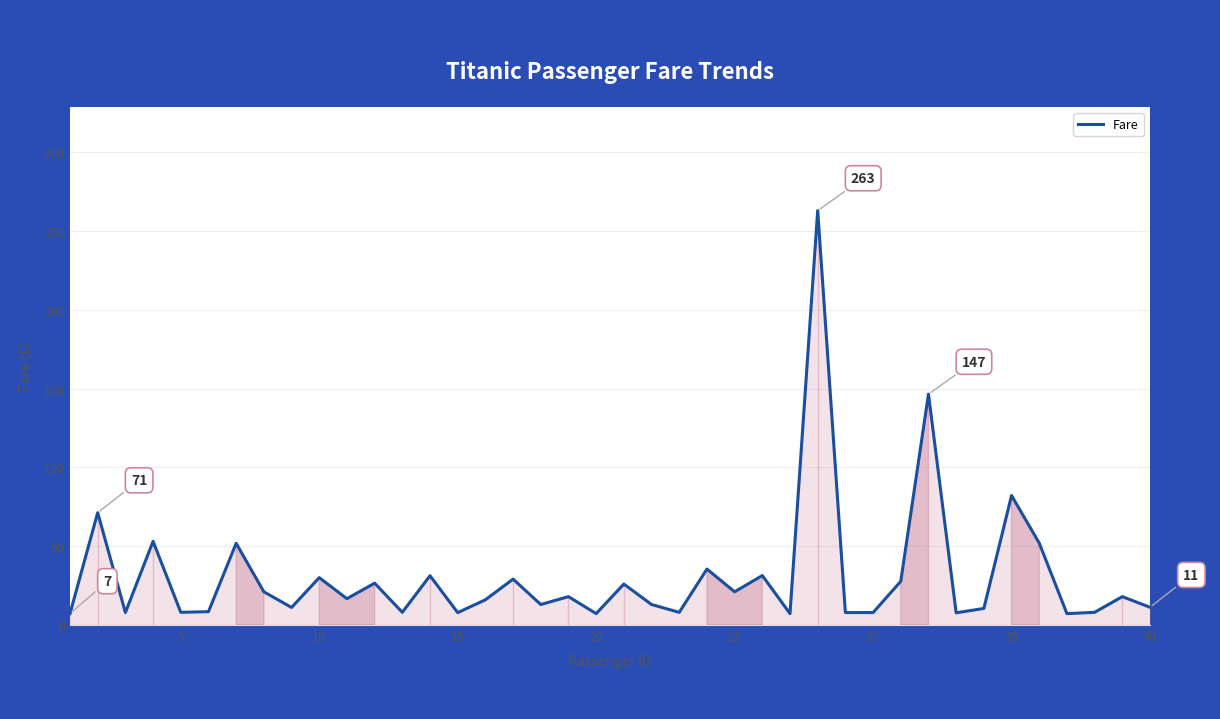

What is the smallest value displayed?

7.2